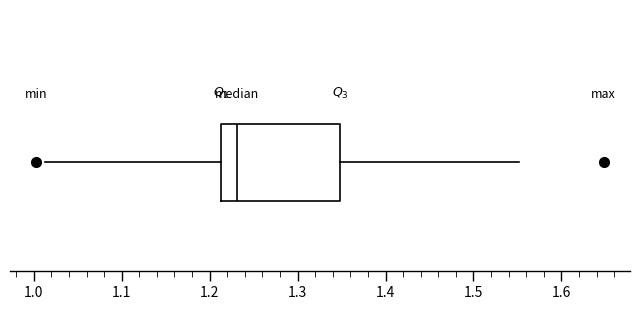

Transcribe this box plot: give where the median line is, the range the box spans, and where the two whiskers end, as read against the x-axis. The values are not printed on the chart, so give them approximately, as read against the axis.

median 1.23, box 1.21 to 1.35, whiskers 1.01 to 1.55